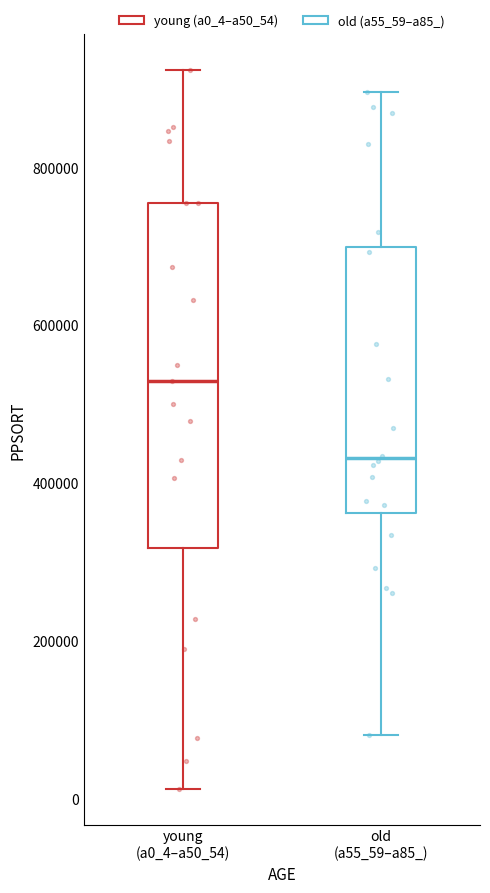

Which box is the tallest, from its lower edge to its upper edge?

young (a0_4–a50_54)